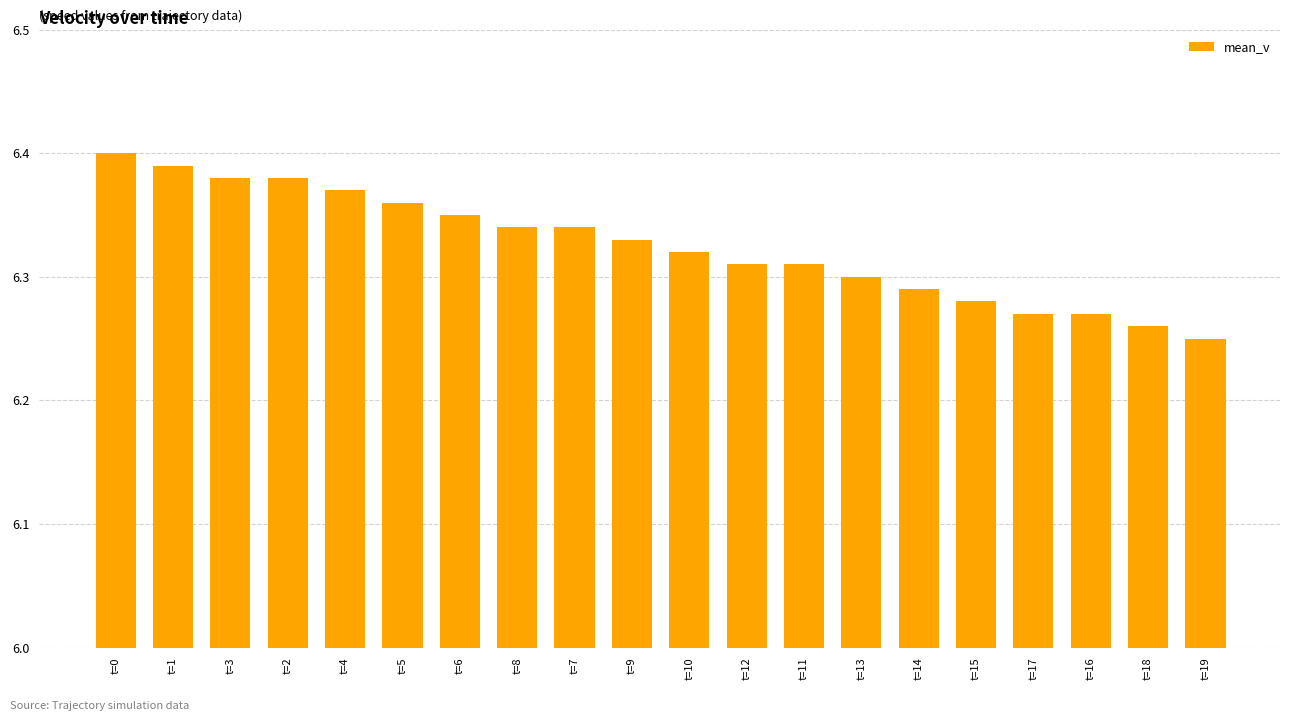

Which category has the highest value across all series?

t=0